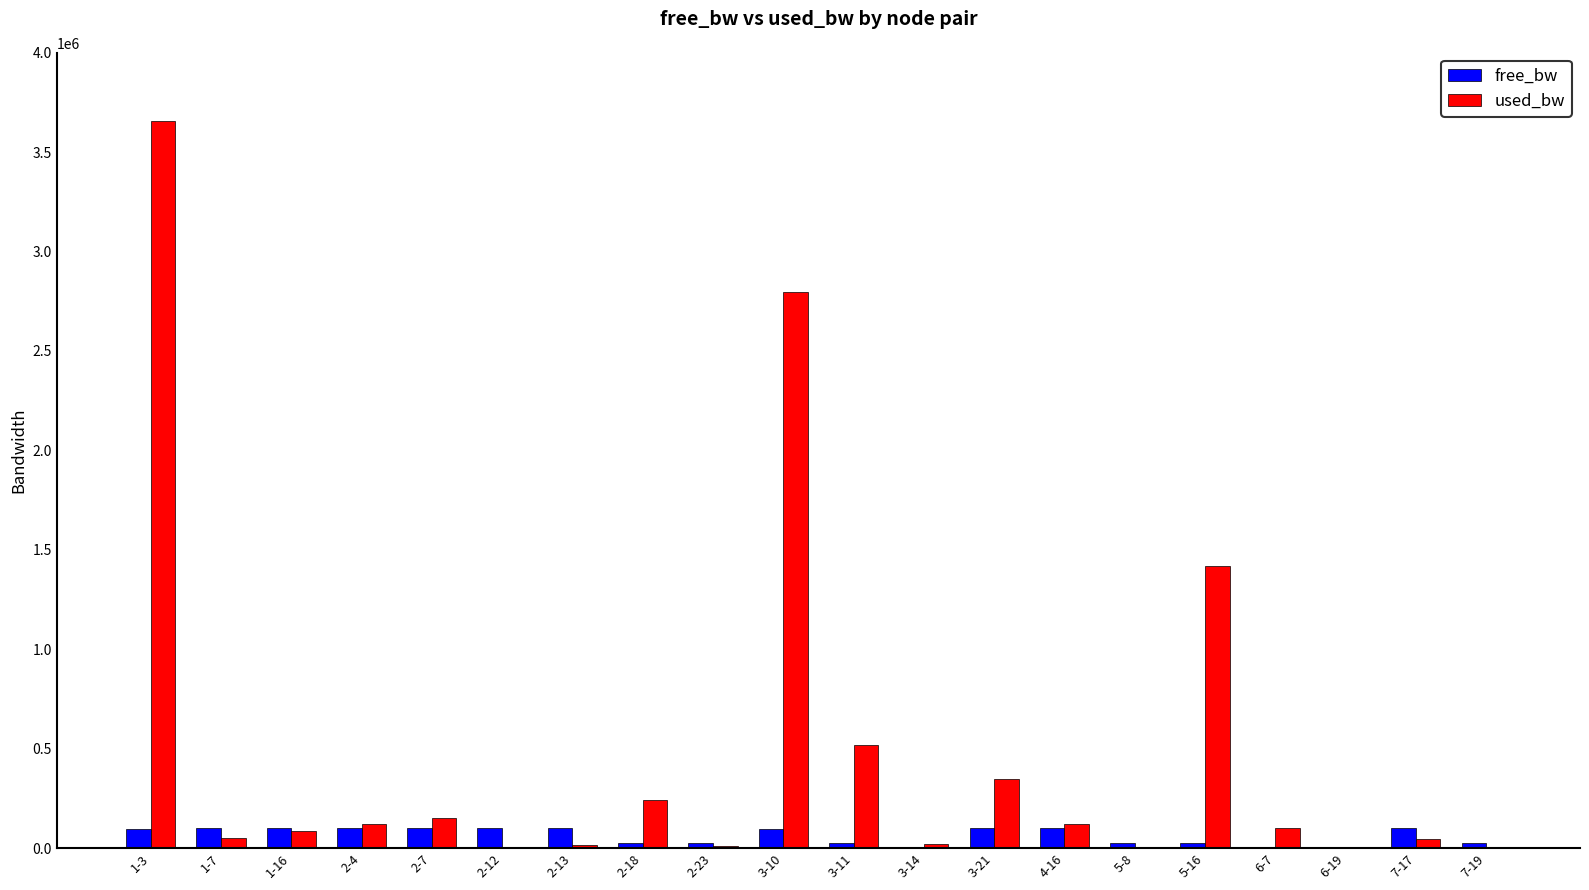

At which label is used_bw closest to 1827873?

5-16